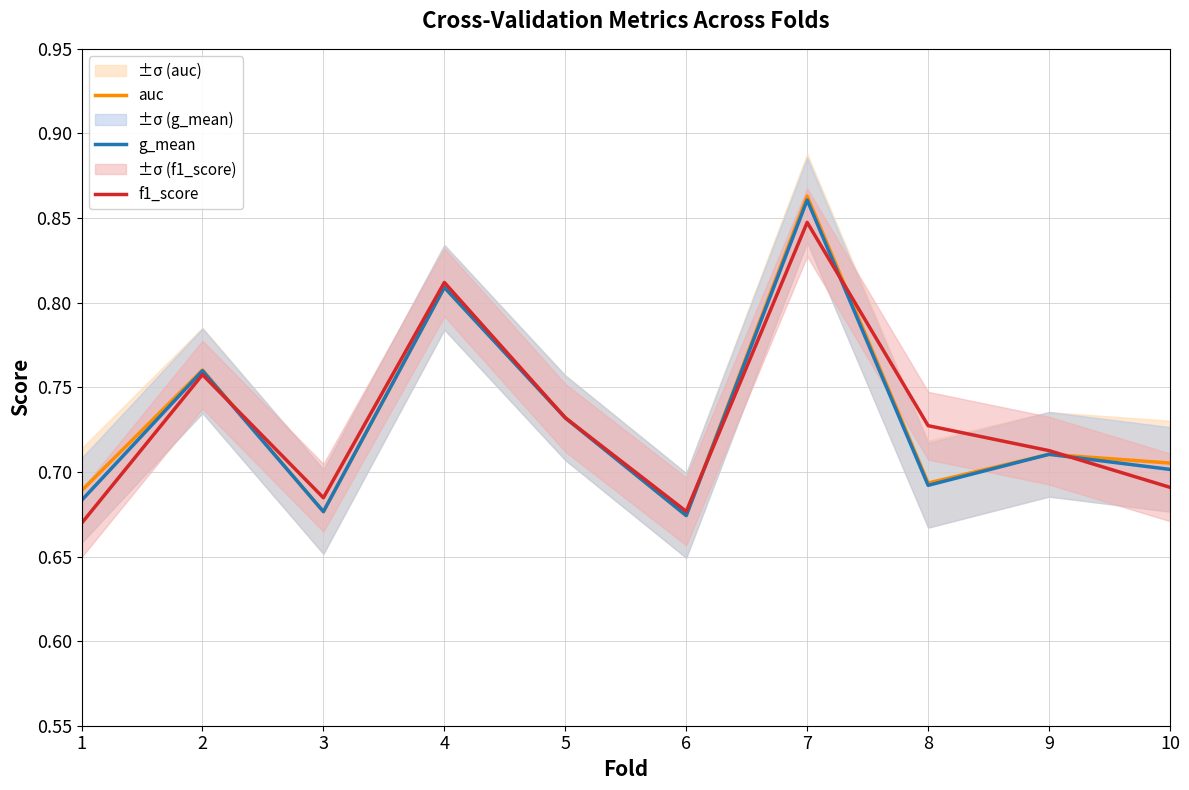

At which label is g_mean closest to 0?

6